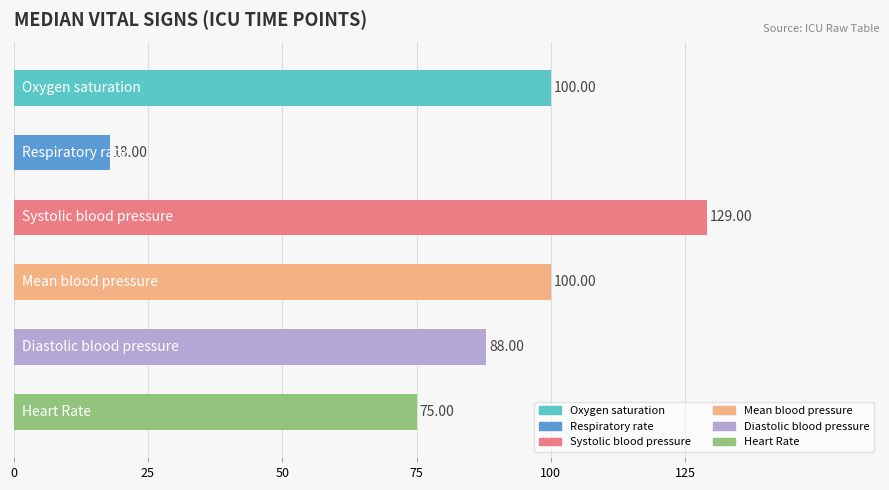

What is the sum of all values?

510